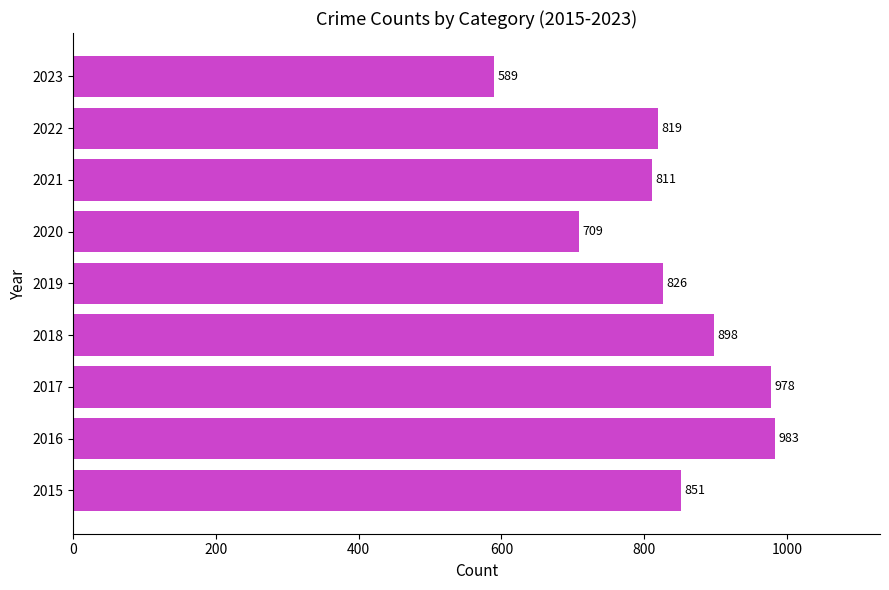

What is the average value?

829